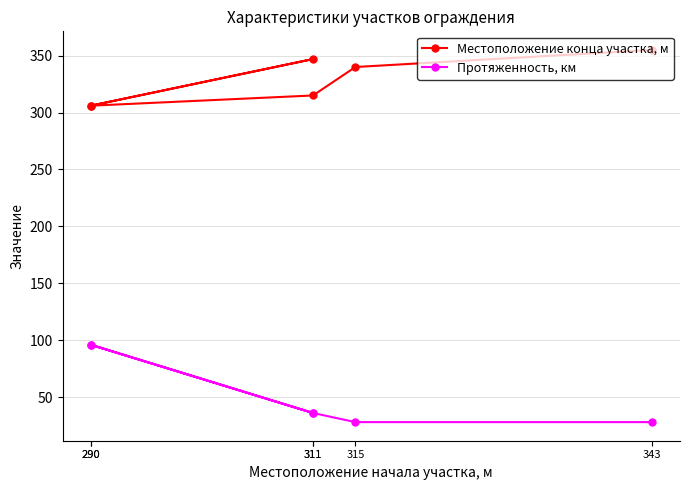

In Протяженность, км, how many points are lower than both neighbors (excluding endpoints)?

1